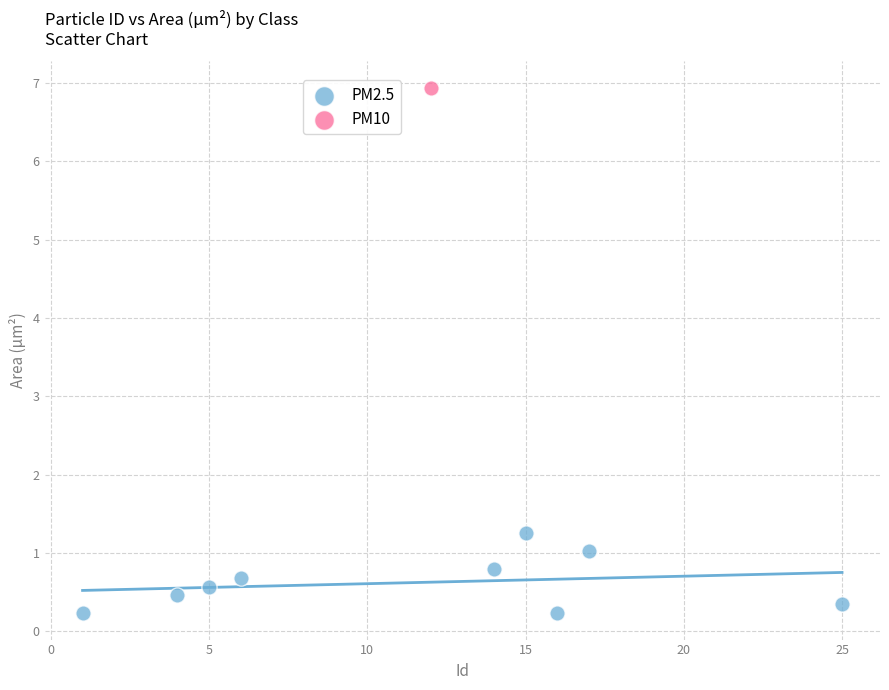

What are all the series names shown in the legend?

PM2.5, PM10